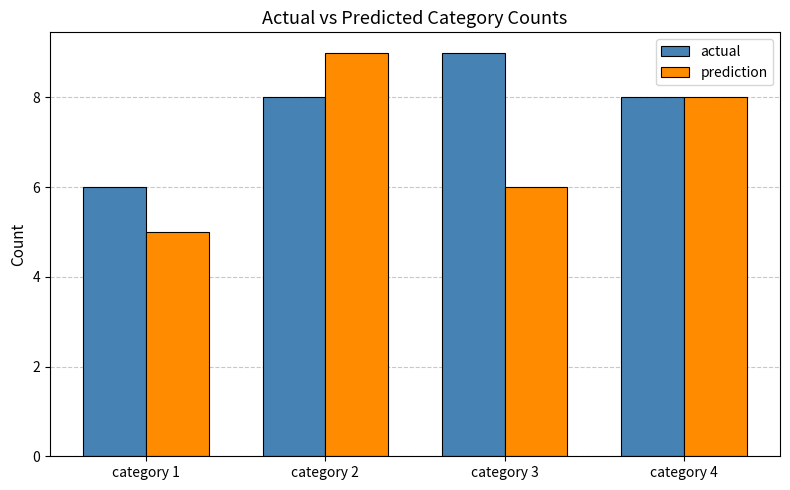

Which series has the largest total across all categories?

actual